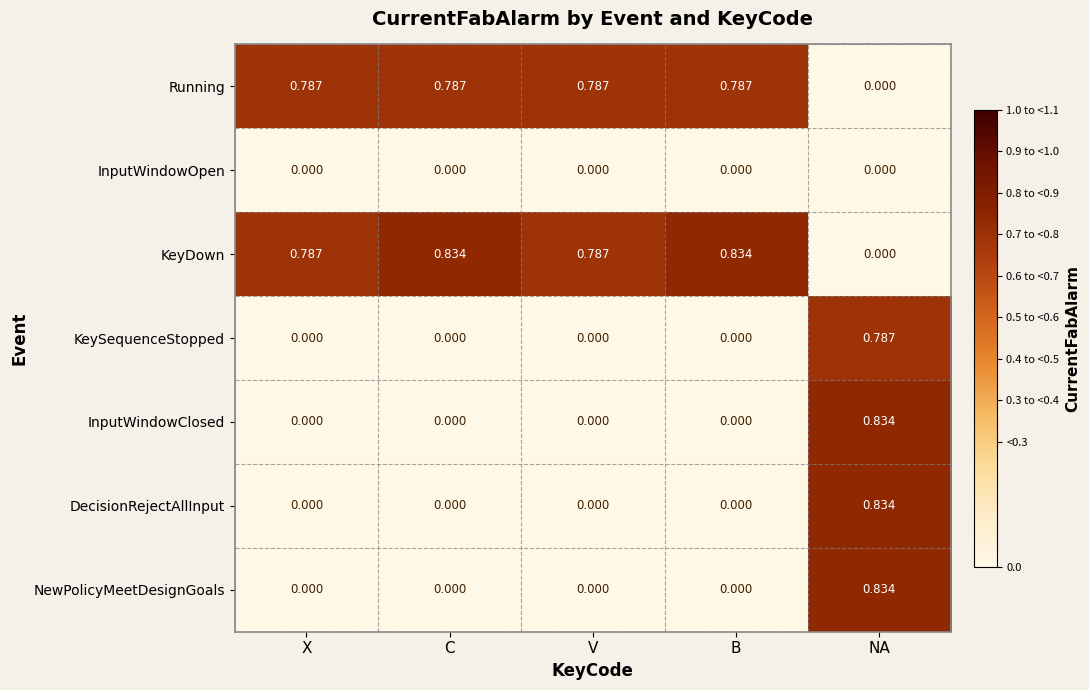

Which series has the largest total across all categories?

KeyDown